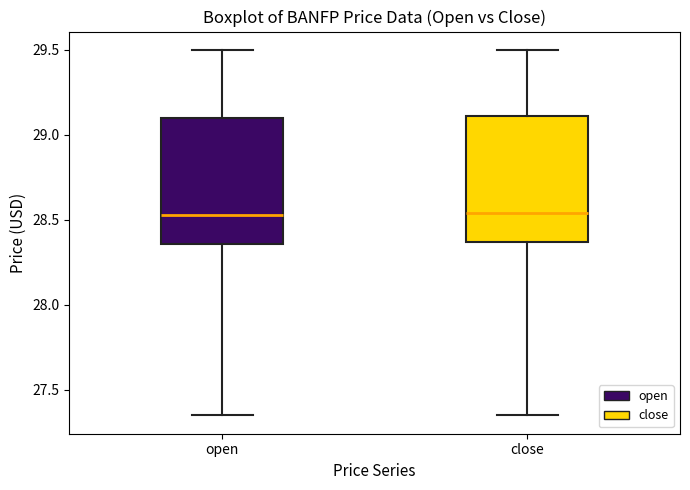

Reading left to right, transcribe this box plot: for each box, give where its median line is, the range the box spans, and where its two whiskers end, as read against the y-axis. The values are not printed on the chart, so give them approximately, as read against the axis.

open: median 28.55, box 28.35 to 29.10, whiskers 27.35 to 29.50
close: median 28.55, box 28.35 to 29.10, whiskers 27.35 to 29.50